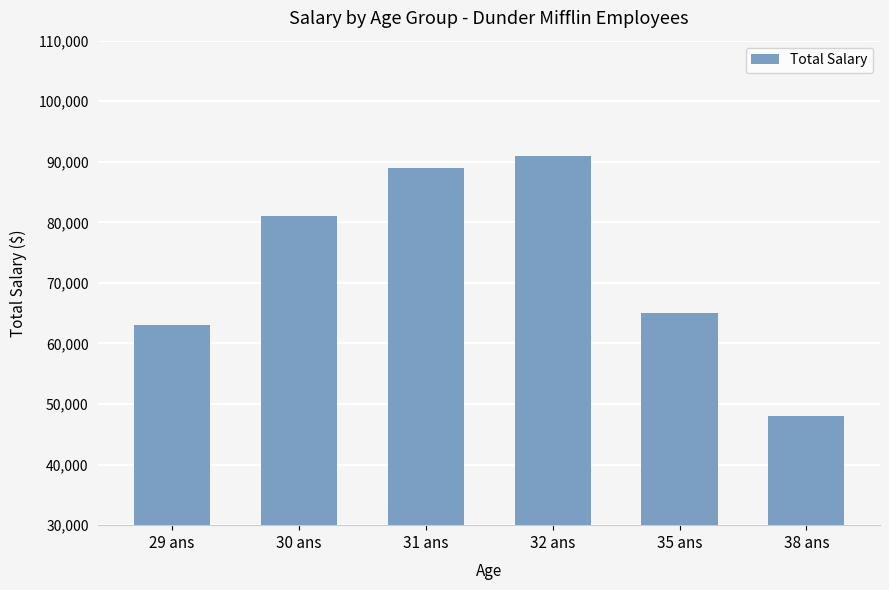

What is the sum of the values at 30 ans and 32 ans?

172000